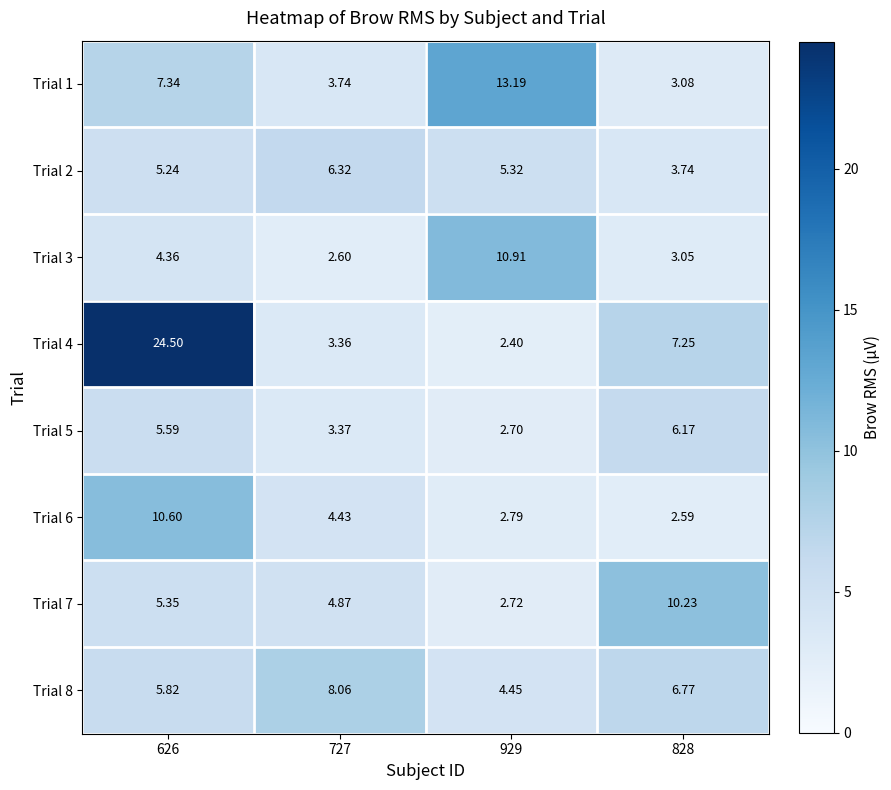

What is the difference between the highest and lowest values at 727?

5.5